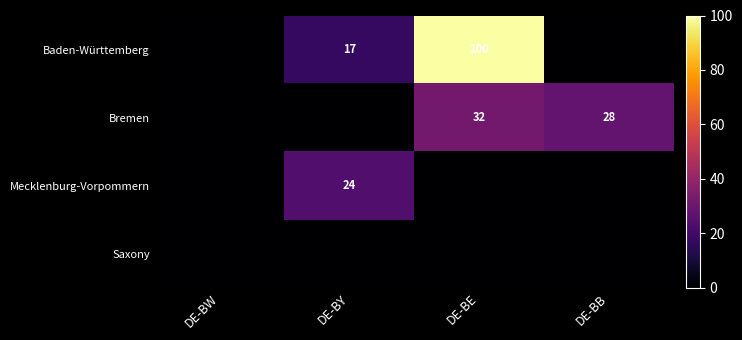

At how many categories does at least one series exceed 91?

1